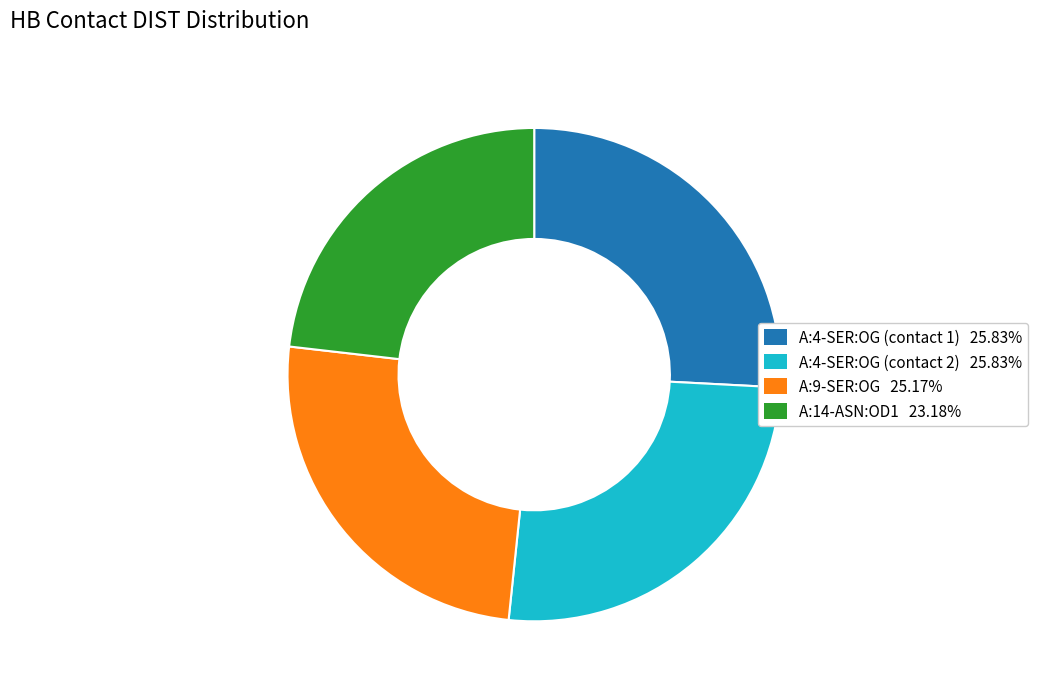

Does any single category account for the majority?

No